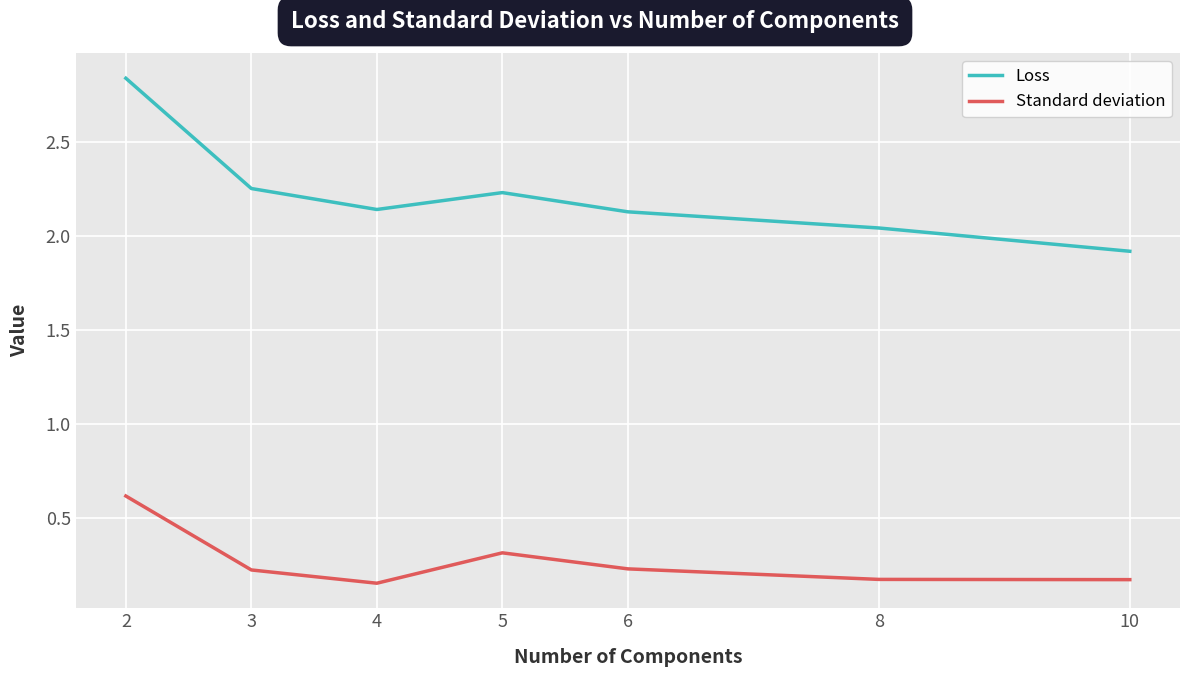

Where is the first local maximum for Loss?

5